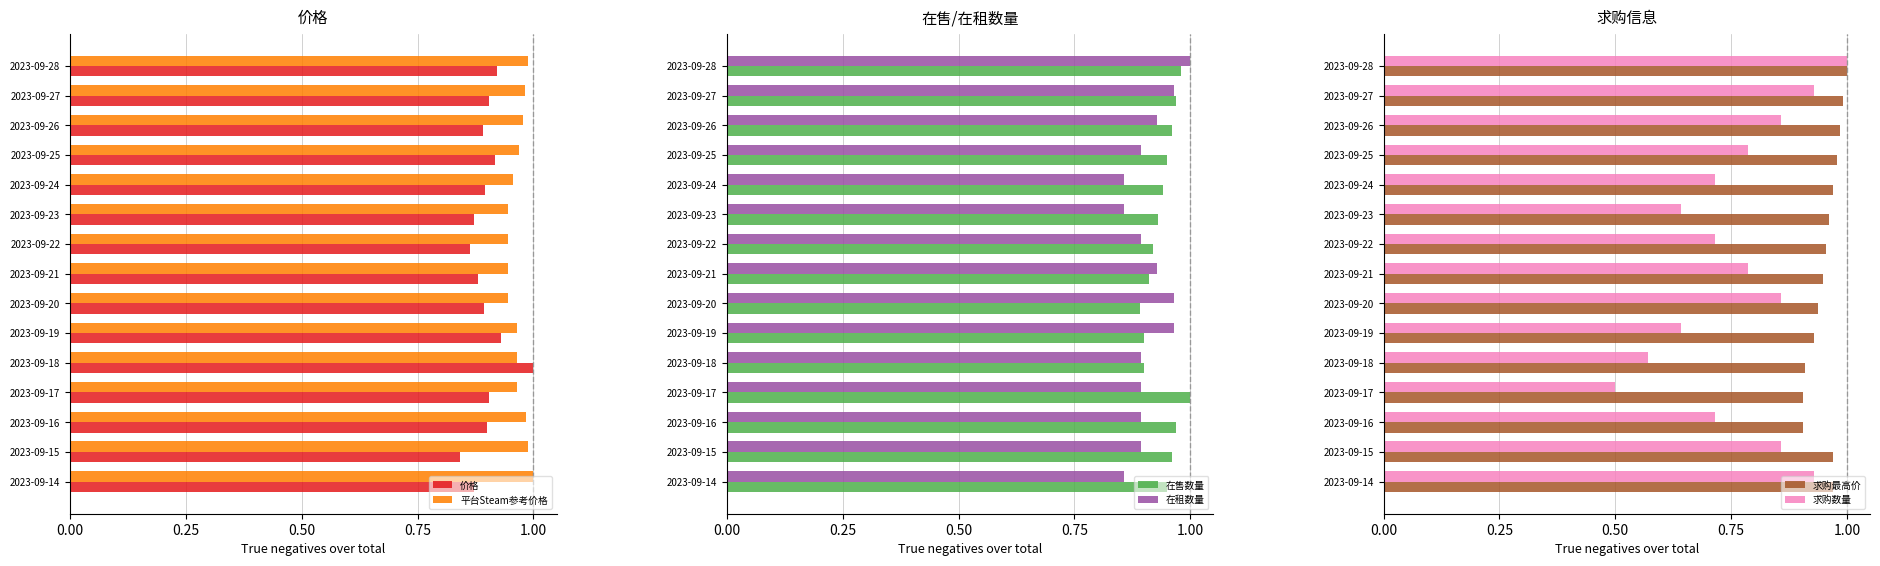

Reading right to left, what are all the values shown in this chart?

价格: 0.9	0.9	0.9	0.9	0.9	0.9	0.9	0.9	0.9	0.9	1.0	0.9	0.9	0.8	0.9
平台Steam参考价格: 1.0	1.0	1.0	1.0	1.0	0.9	0.9	0.9	0.9	1.0	1.0	1.0	1.0	1.0	1.0
在售数量: 1.0	1.0	1.0	1.0	0.9	0.9	0.9	0.9	0.9	0.9	0.9	1.0	1.0	1.0	1.0
在租数量: 1.0	1.0	0.9	0.9	0.9	0.9	0.9	0.9	1.0	1.0	0.9	0.9	0.9	0.9	0.9
求购最高价: 1.0	1.0	1.0	1.0	1.0	1.0	1.0	0.9	0.9	0.9	0.9	0.9	0.9	1.0	1.0
求购数量: 1.0	0.9	0.9	0.8	0.7	0.6	0.7	0.8	0.9	0.6	0.6	0.5	0.7	0.9	0.9